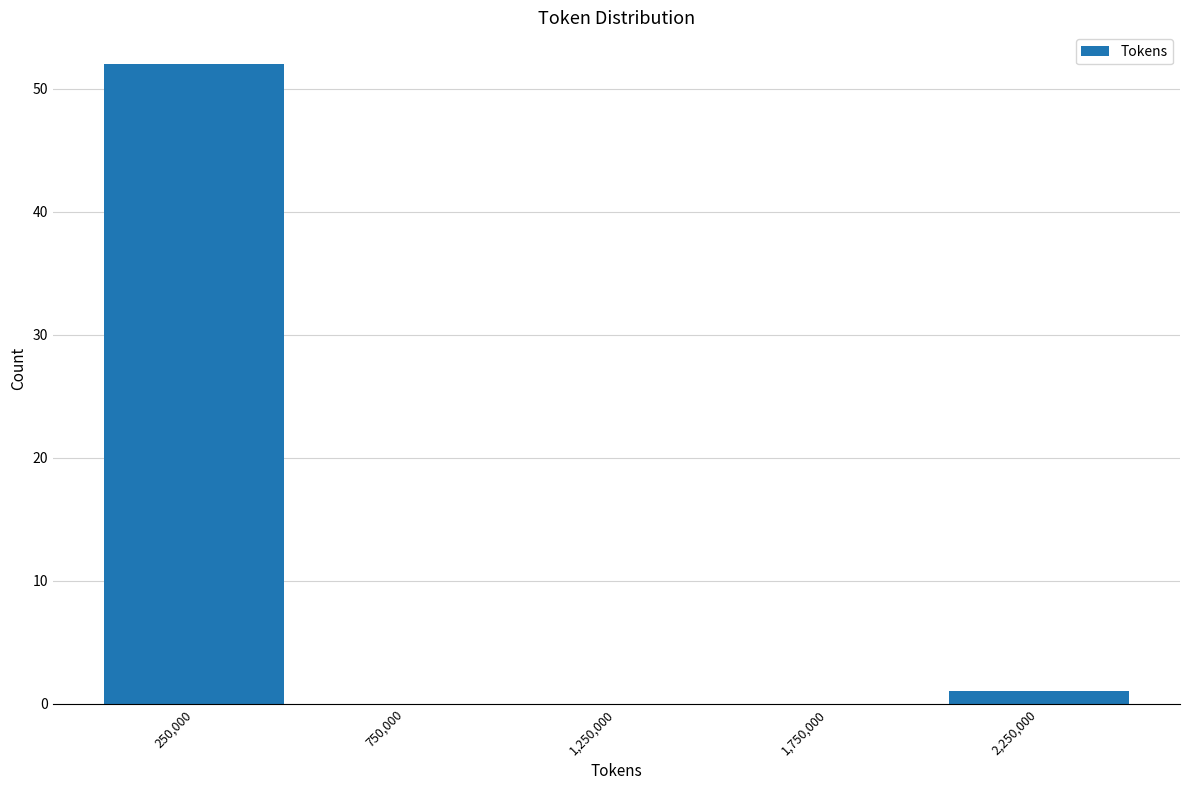

How tall is the bar that spans 2000000 to 2500000 on the x-axis? The values are not printed on the chart, so give them approximately, as read against the axis.

1